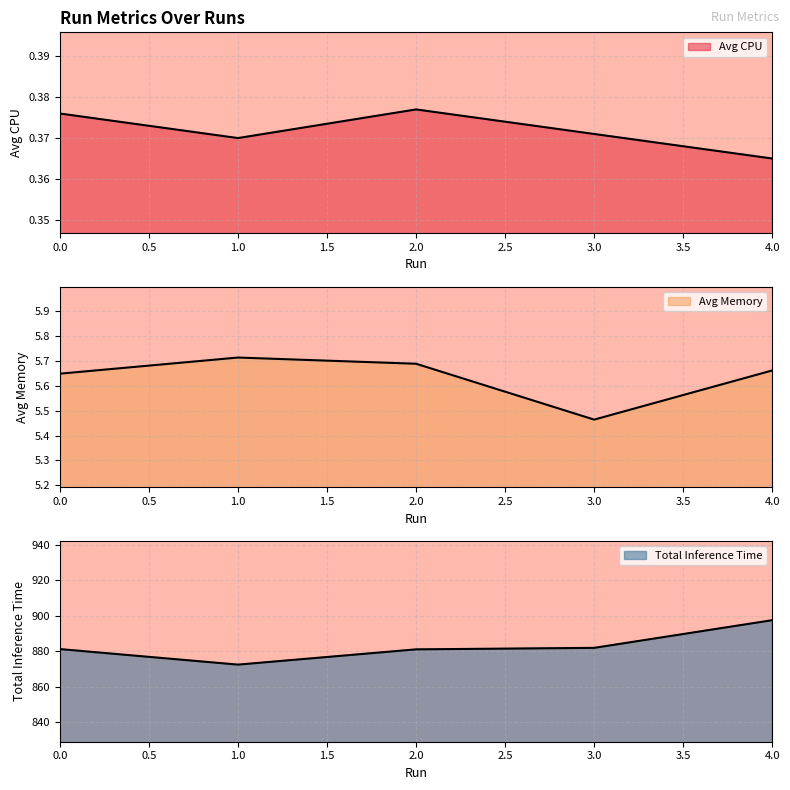

What is the spread (max minus min) of values at 4?

897.2